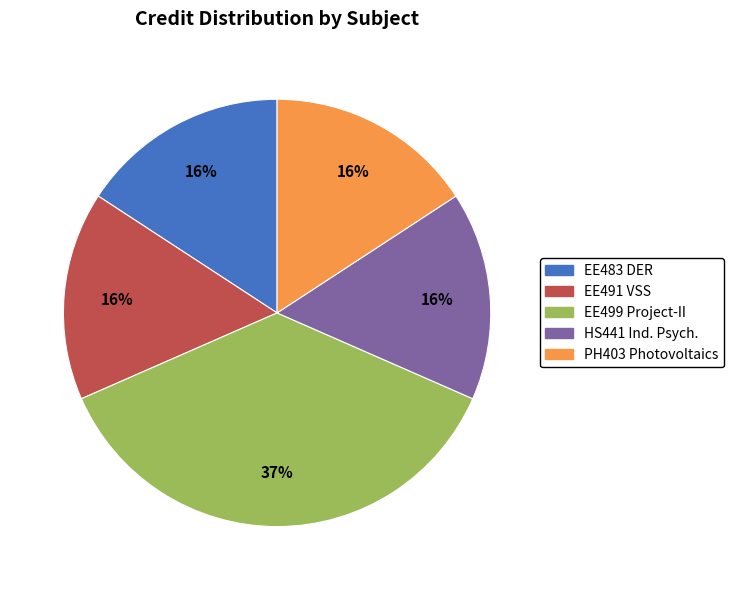

Is there any slice that represents more than half of the pie?

No